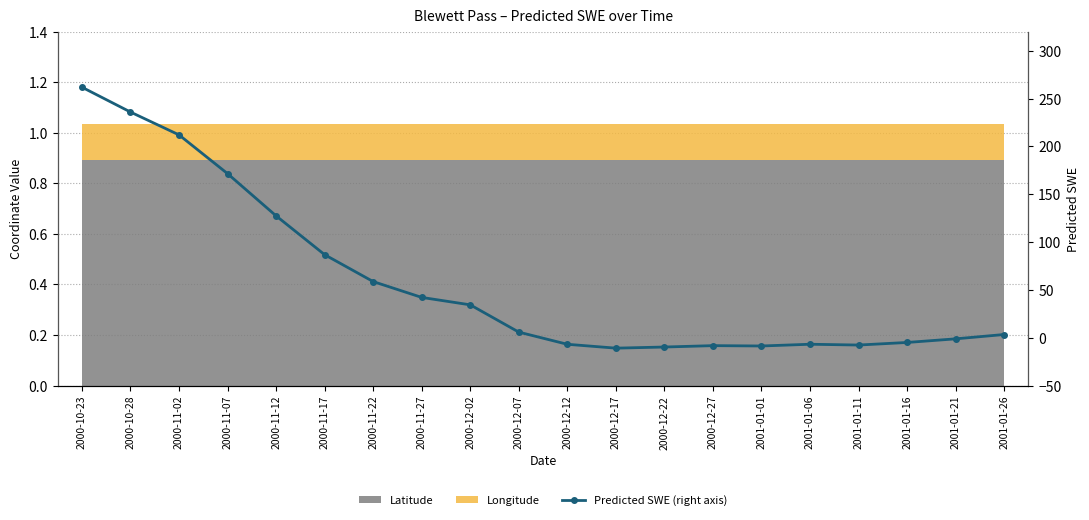

What is the label of the 1st point from the left?

2000-10-23